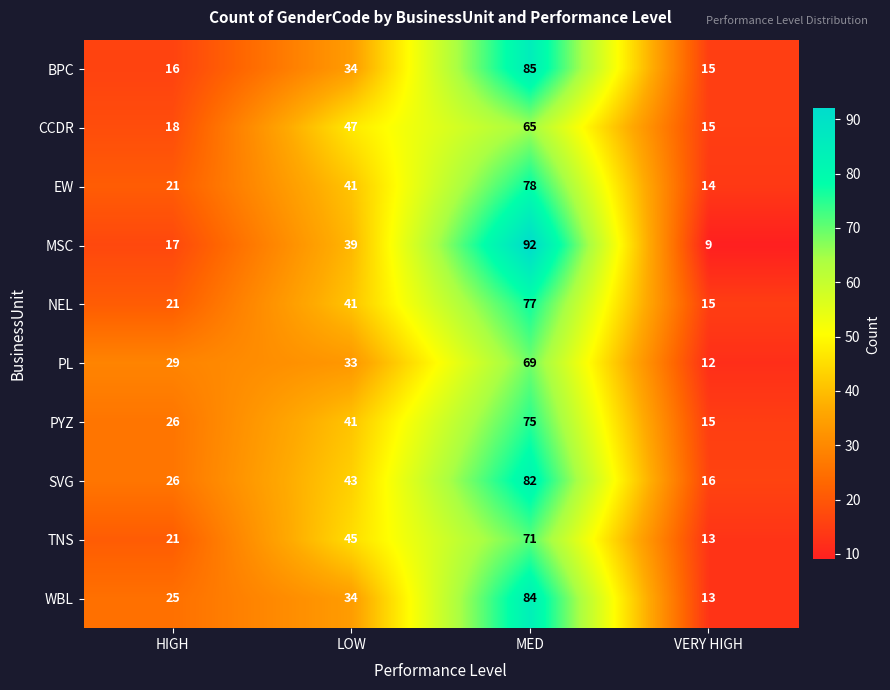

Which series has the largest total across all categories?

SVG